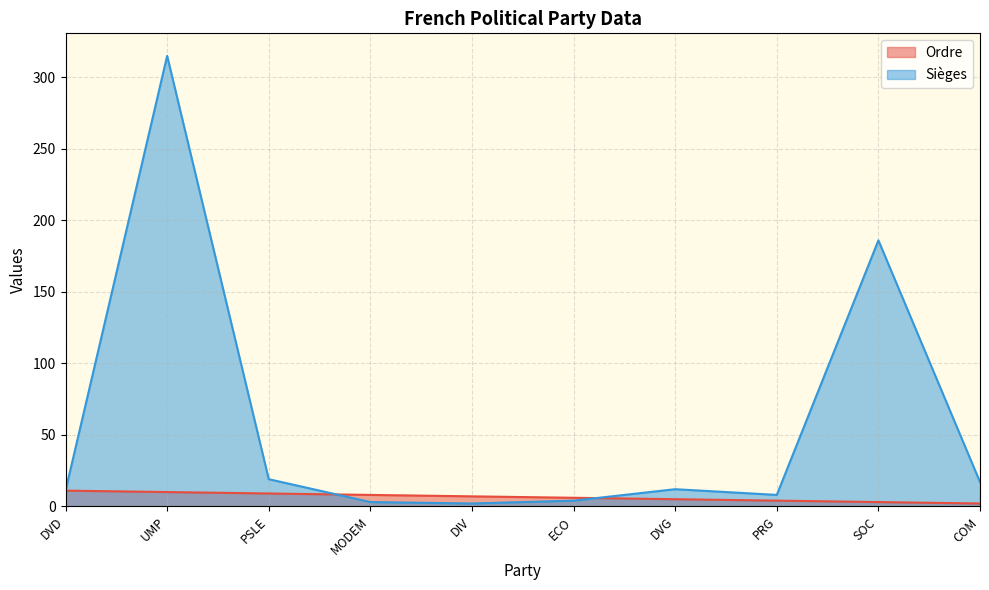

What is the label of the 7th point from the right?

MODEM